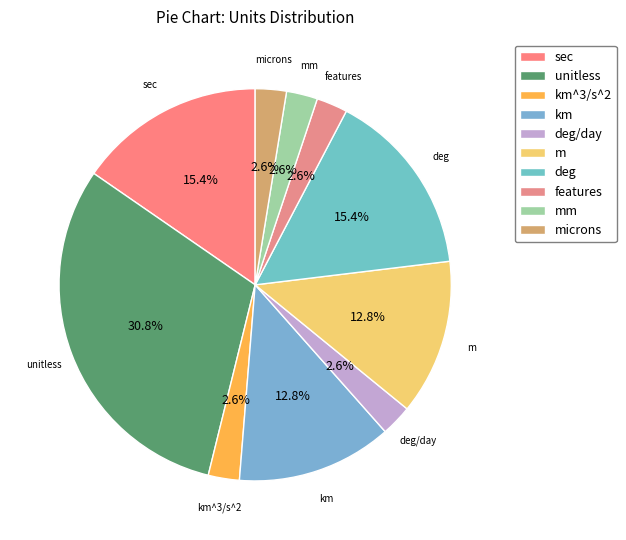

To the nearest percent, what portion does sec represent?

15%